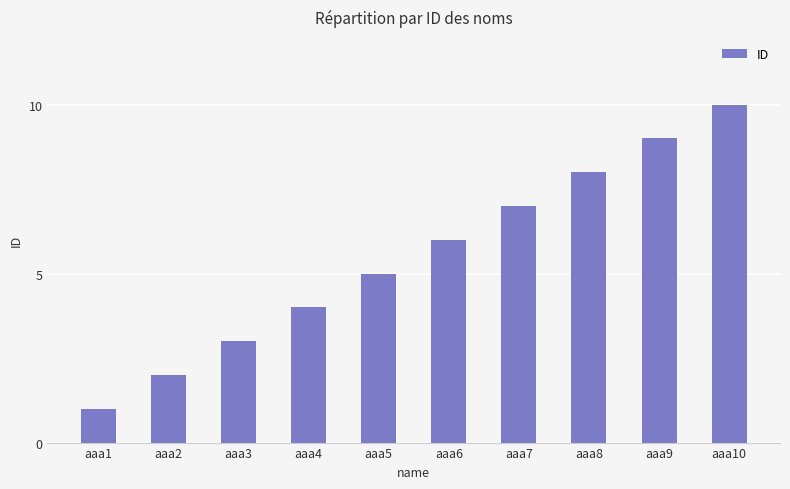

The value at aaa9 is 9. True or false?

True